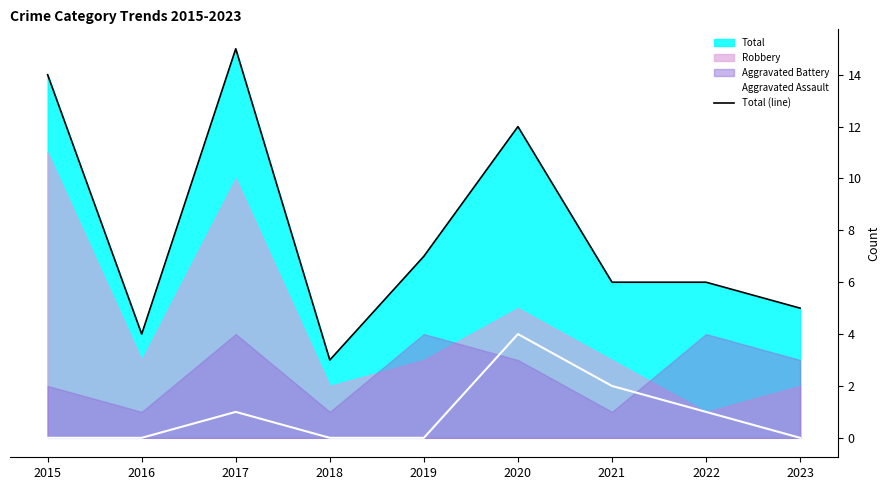

Which category has the lowest value in the Total (line) series?

2018